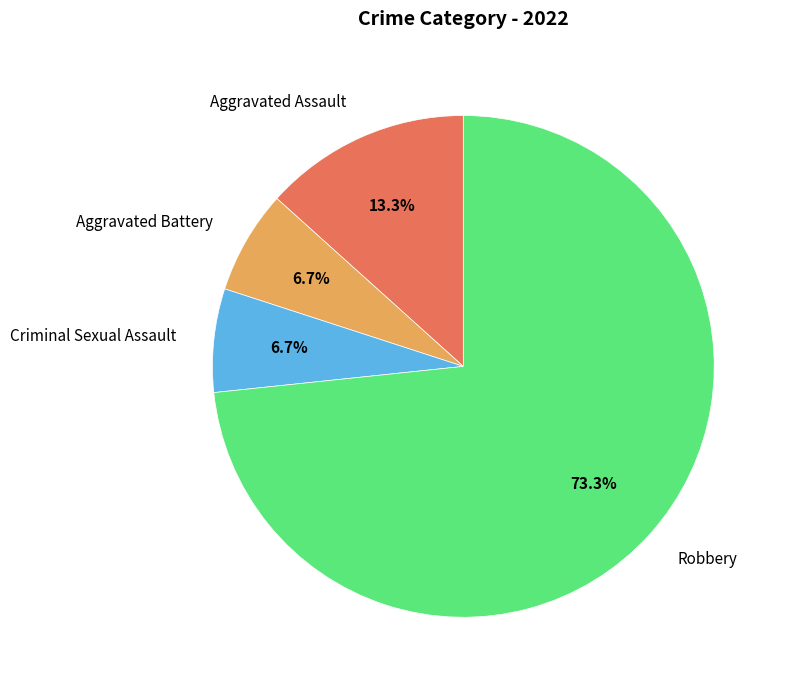

To the nearest percent, what is the average slice percentage?

25%